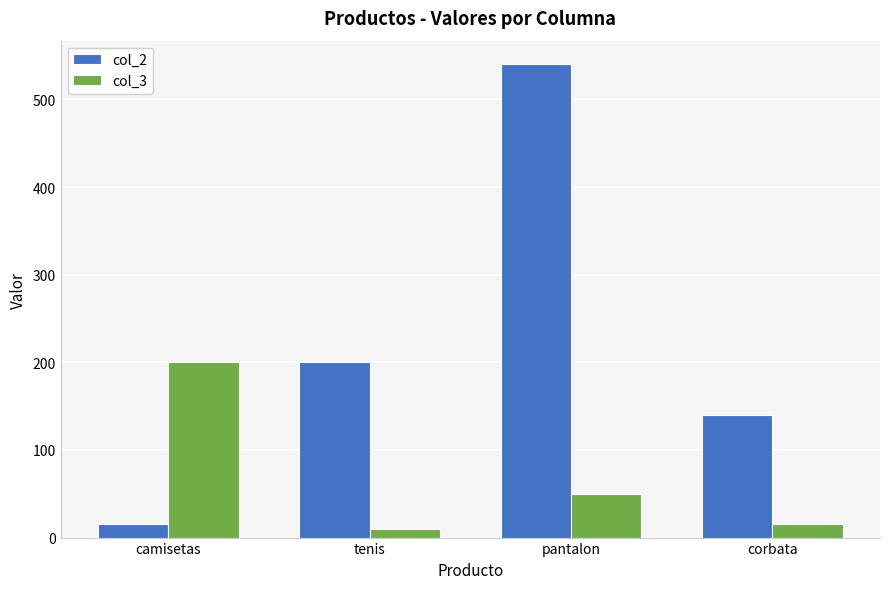

Which series has the widest spread of values?

col_2